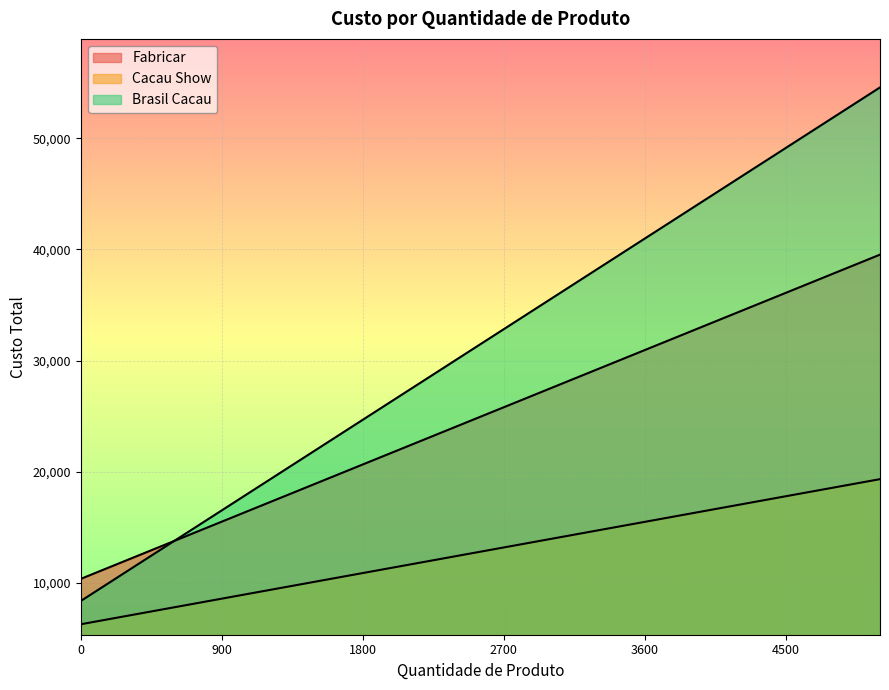

At which category is the sum across all series the highest?

5100